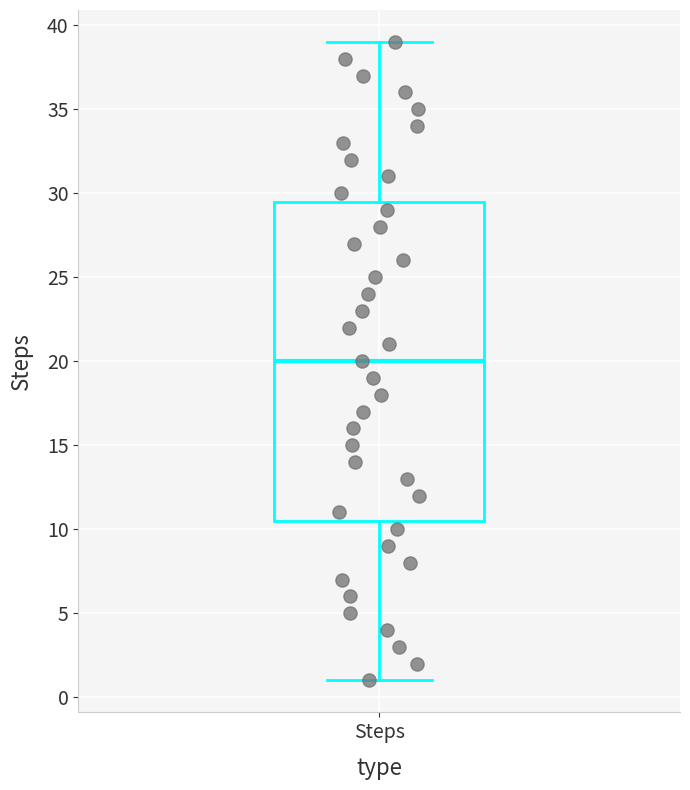

Read this box plot against the y-axis: the position of the median line, the range covered by the box, and the ends of both whiskers. The values are not printed on the chart, so give them approximately, as read against the axis.

median 20.0, box 10.5 to 29.5, whiskers 1.0 to 39.0